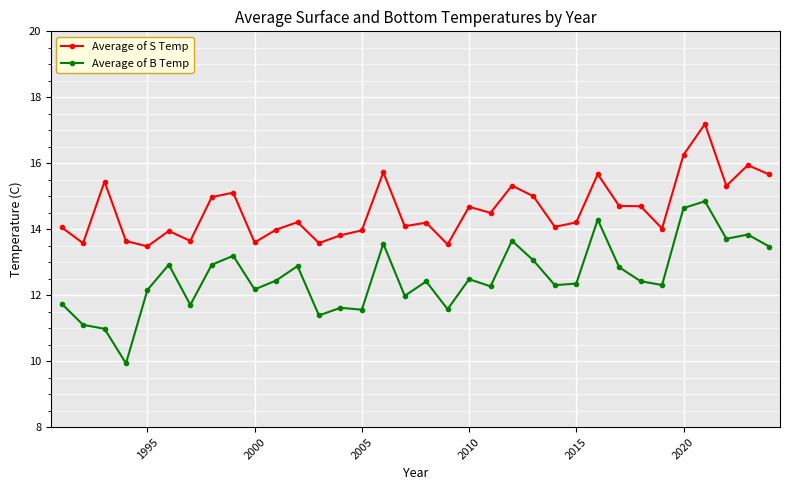

How many series are shown in this chart?

2